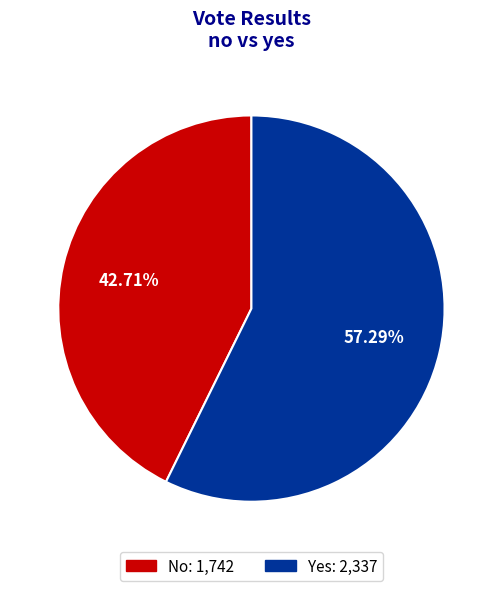

Is there a majority slice in this chart?

Yes